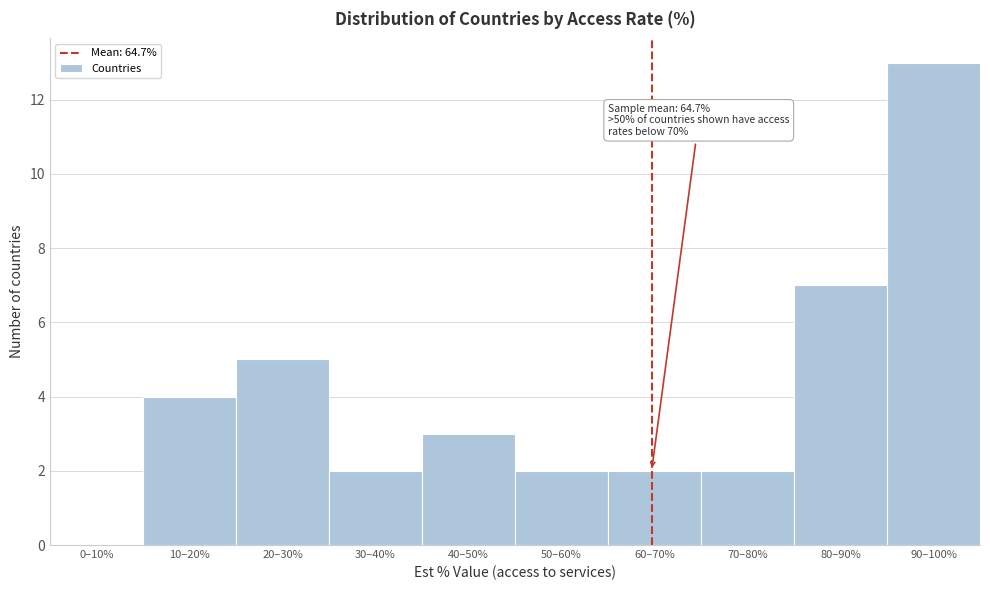

Reading left to right, what are all the values shown in this chart?

0–10%=0	10–20%=4	20–30%=5	30–40%=2	40–50%=3	50–60%=2	60–70%=2	70–80%=2	80–90%=7	90–100%=13